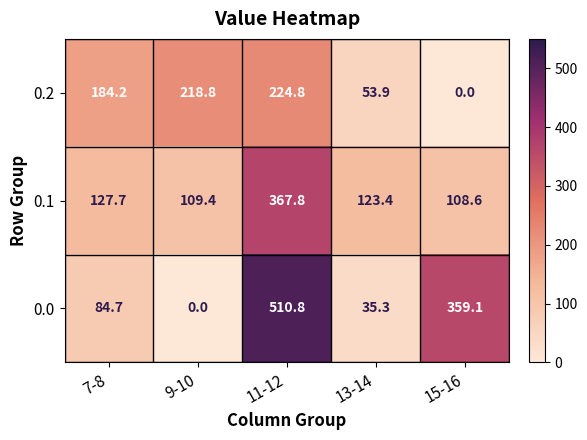

What is the difference between the 0.0 values at 15-16 and 13-14?

323.8